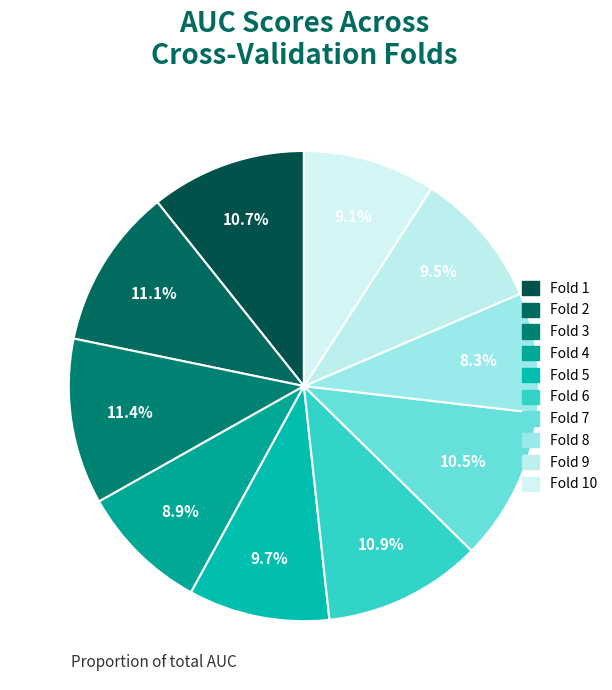

How many segments does this pie chart have?

10